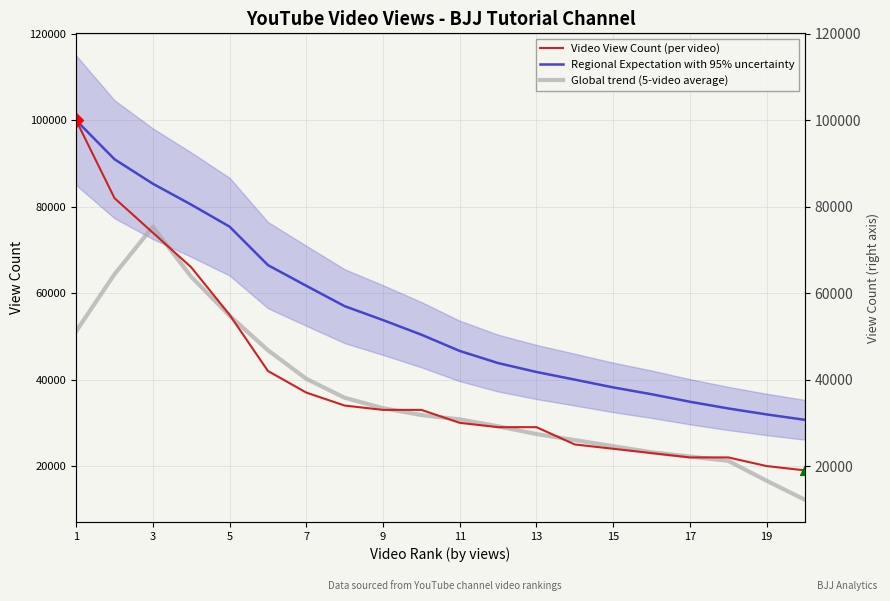

What are all the series names shown in the legend?

Video View Count (per video), Regional Expectation with 95% uncertainty, Global trend (5-video average)